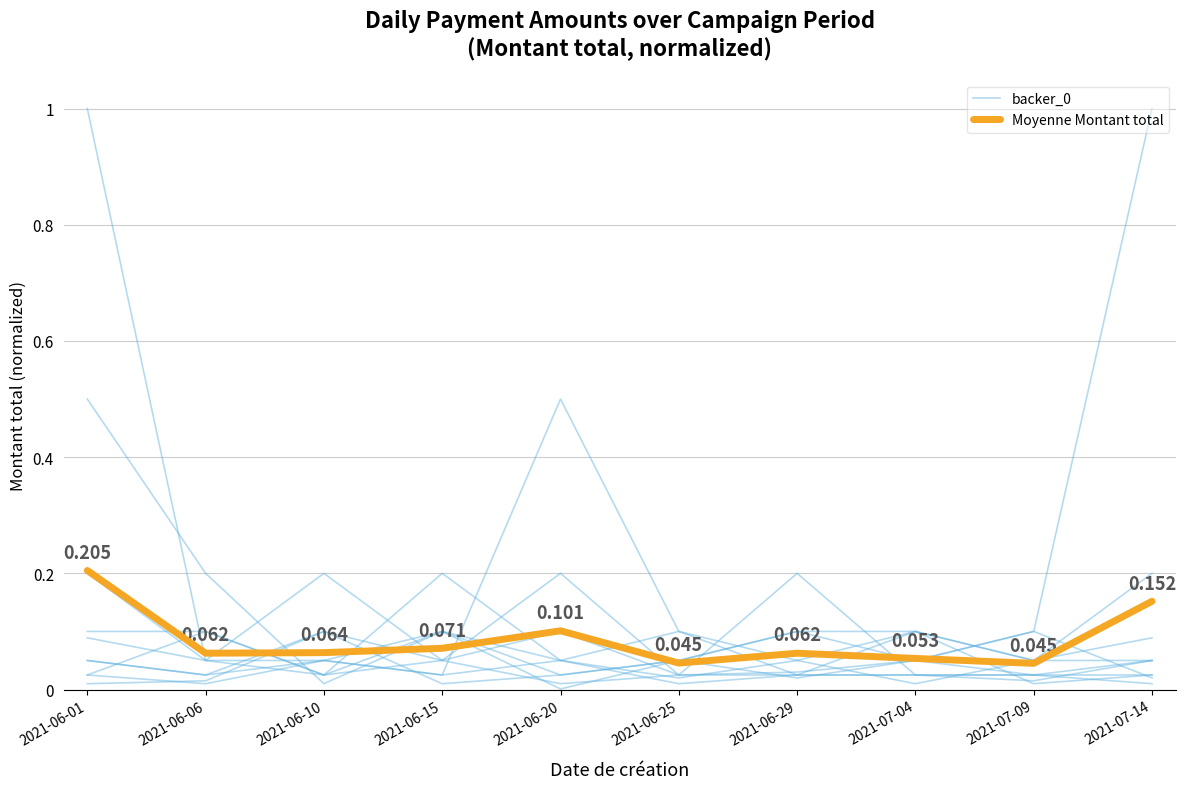

The value of backer_0 at 2021-06-01 is 0.1. True or false?

False